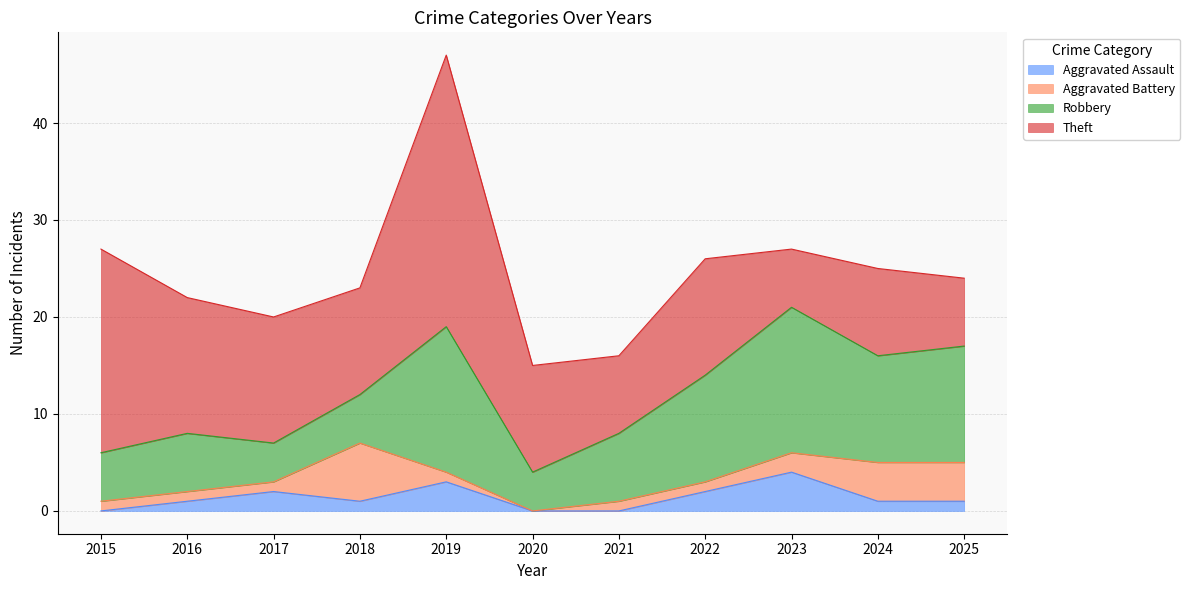

The value of Aggravated Assault at 2019 is 3. True or false?

True